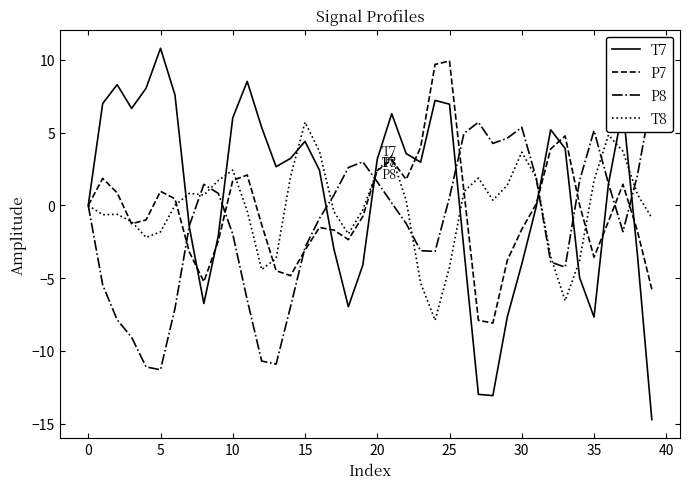

The value of T7 at 24 is 11.6. True or false?

False